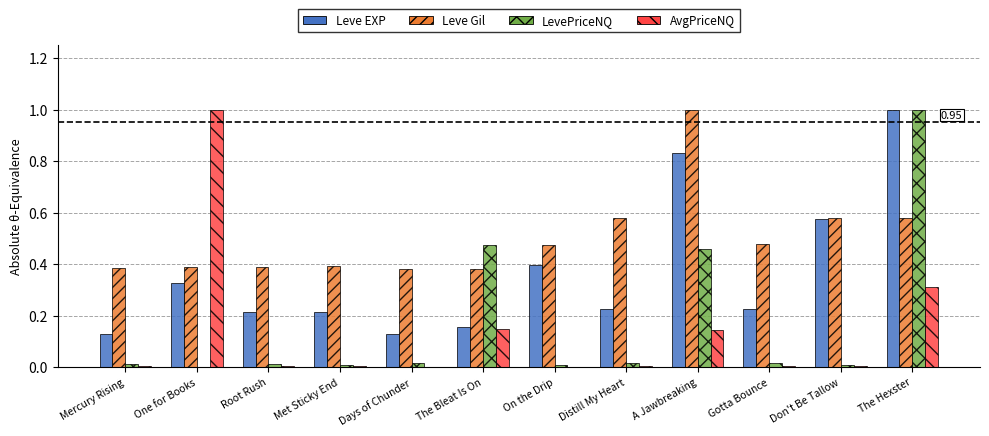

What is the total value across all series at The Hexster?

2.9